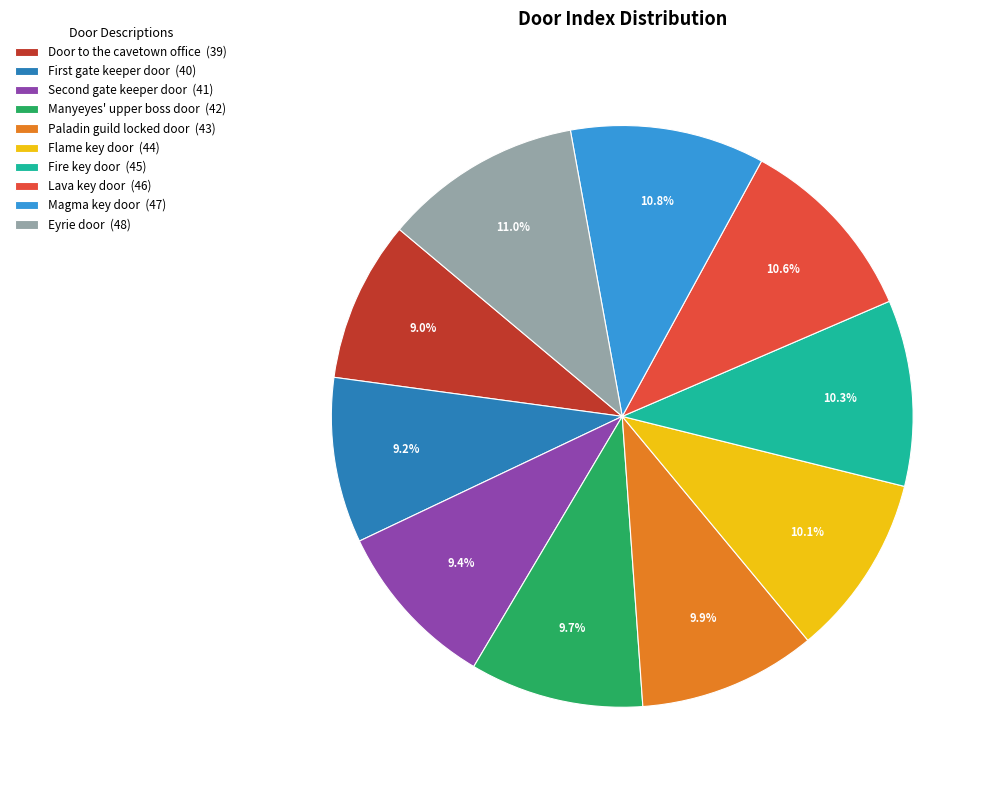

What percentage do Fire key door and Lava key door together represent?

20.9%